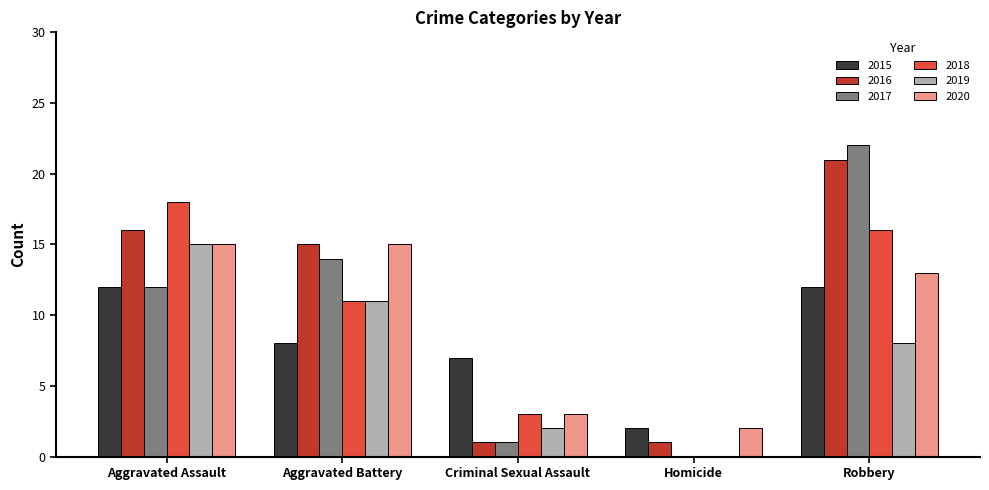

Which category has the highest value in the 2019 series?

Aggravated Assault